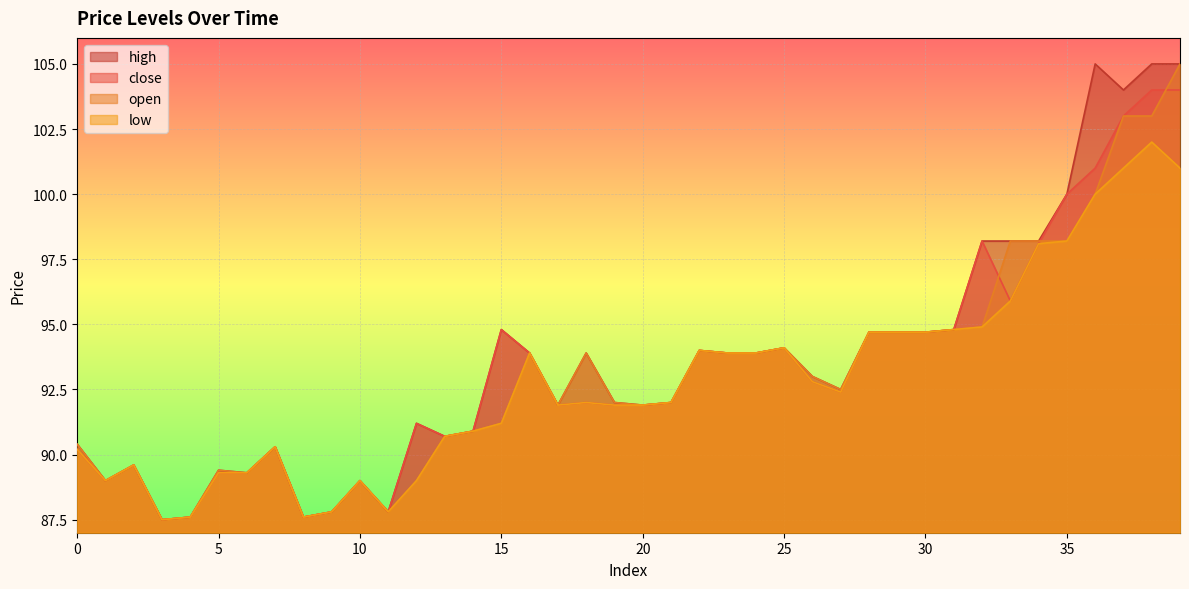

At which category is the sum across all series the highest?

39